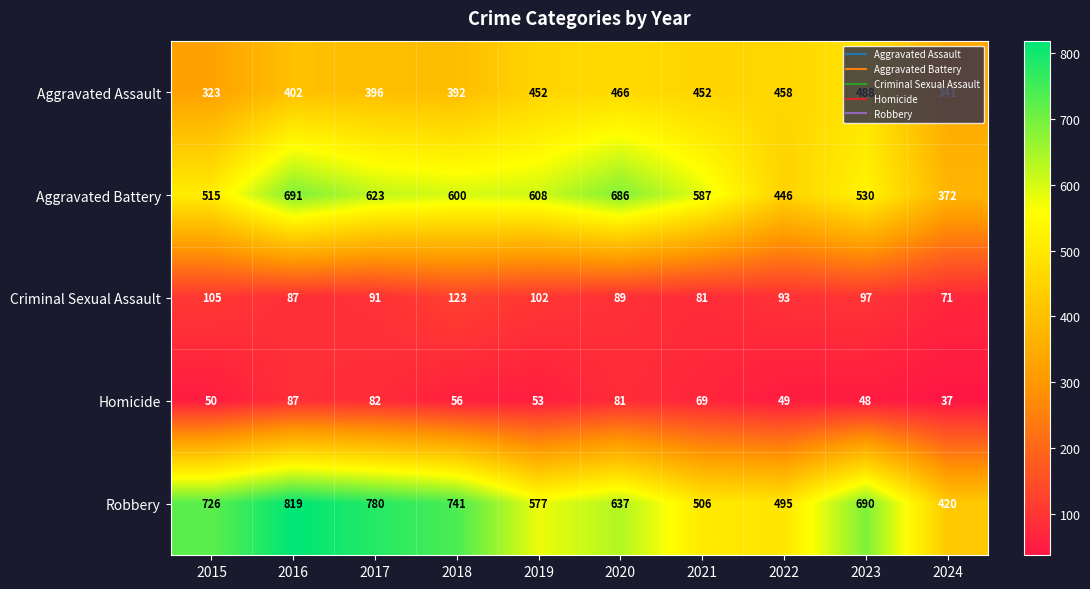

Rank the series at 2021 from highest to lowest value.

Aggravated Battery, Robbery, Aggravated Assault, Criminal Sexual Assault, Homicide